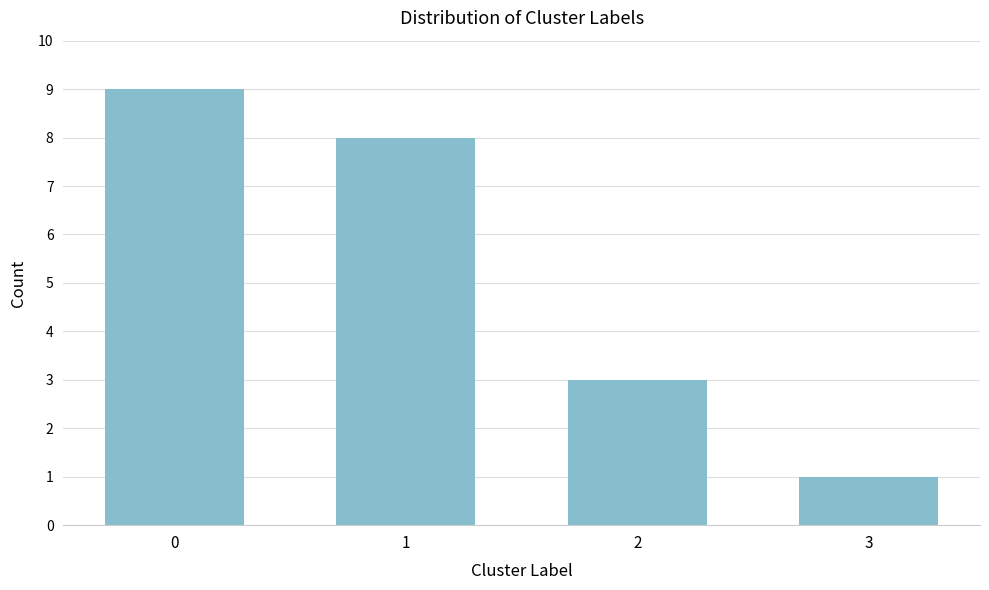

Reading left to right, what are all the values shown in this chart?

9	8	3	1